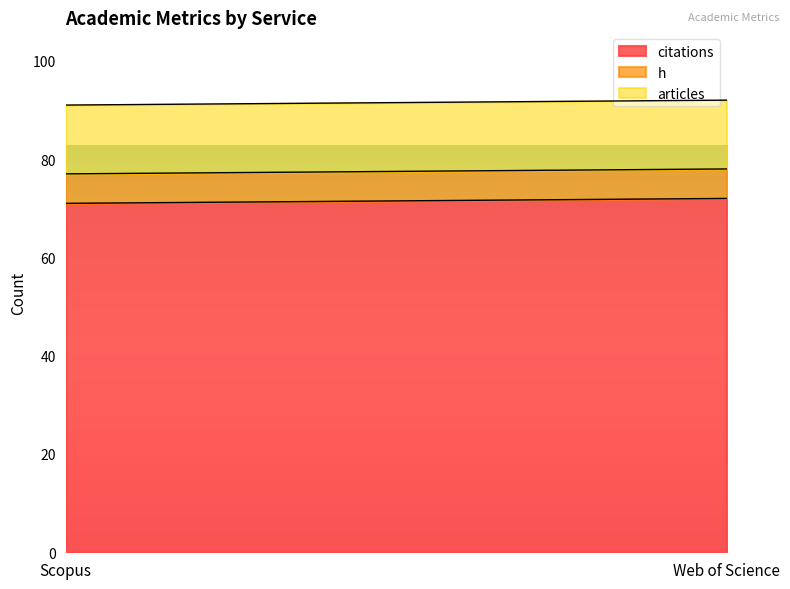

What position from the right is Web of Science?

1